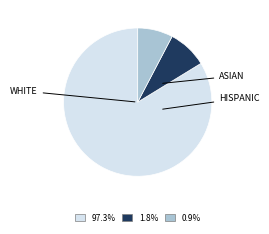

Is there any slice that represents more than half of the pie?

Yes